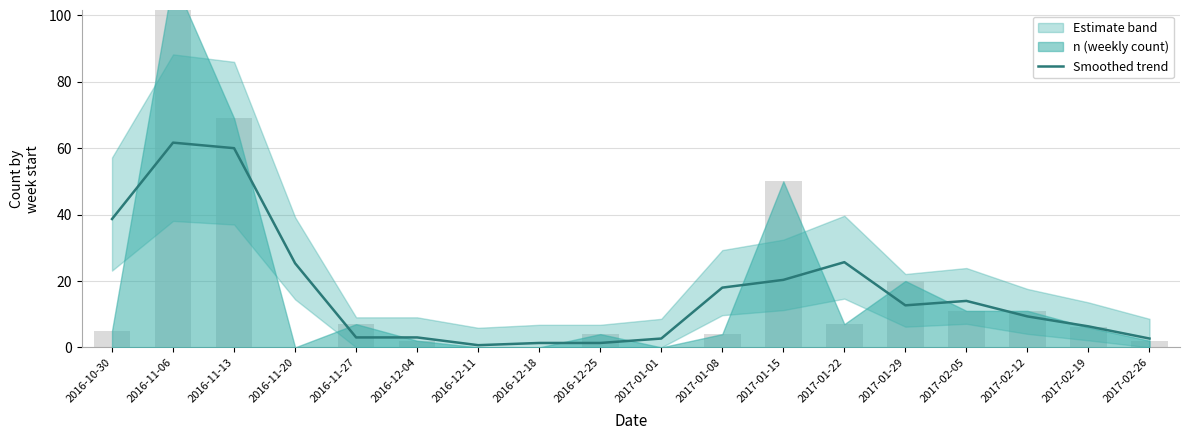

Read the value at 2017-02-26.

2.7